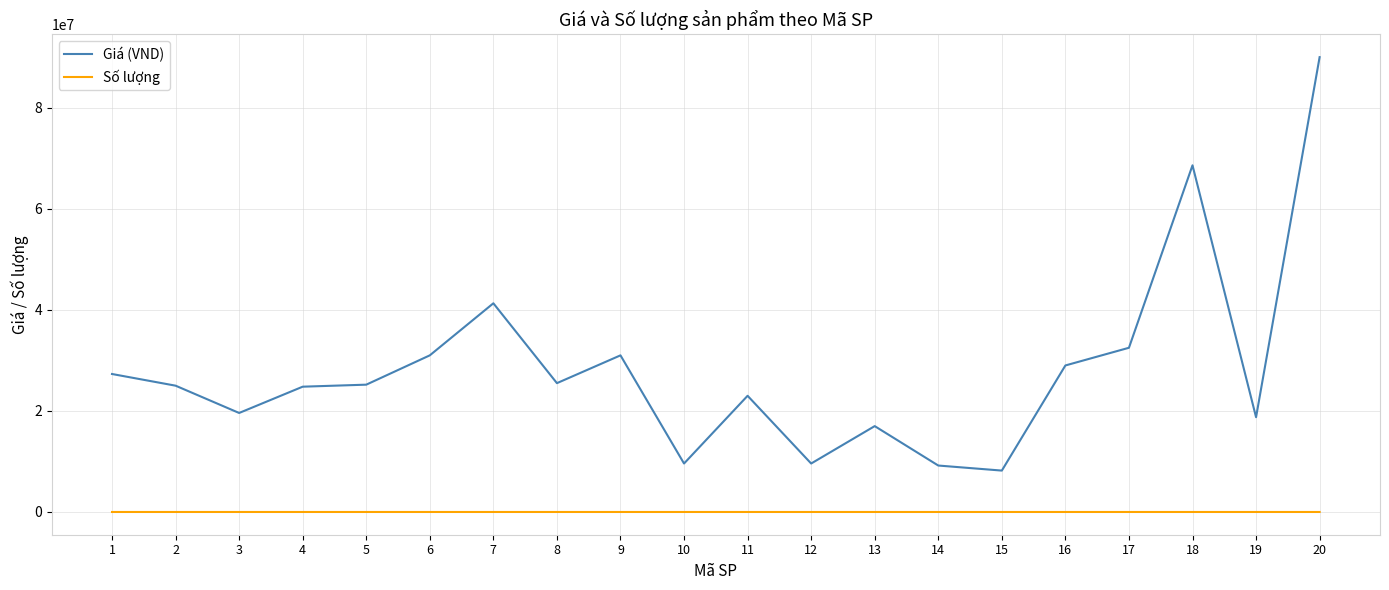

Which series has the largest total across all categories?

Giá (VND)